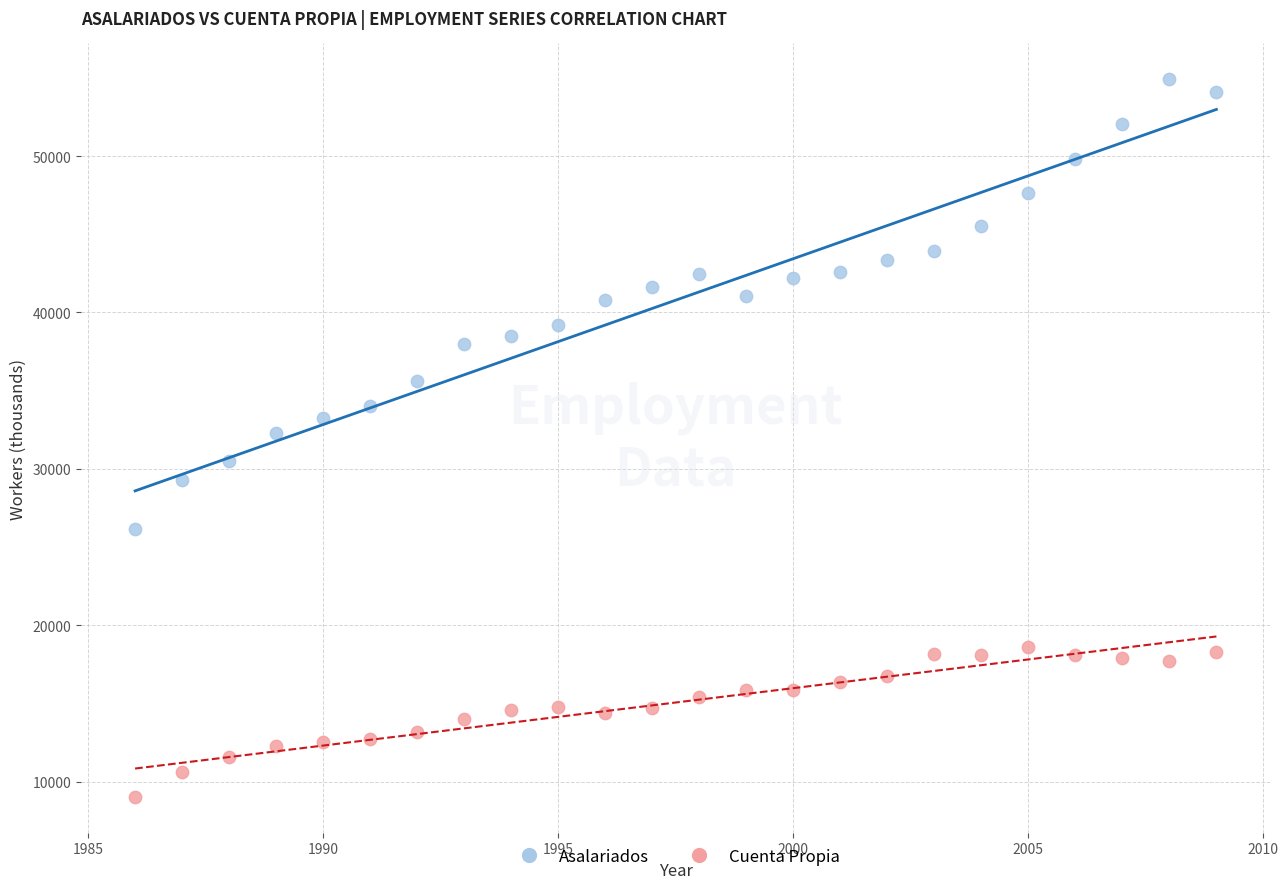

Which series contains the lowest Y value?

Cuenta Propia